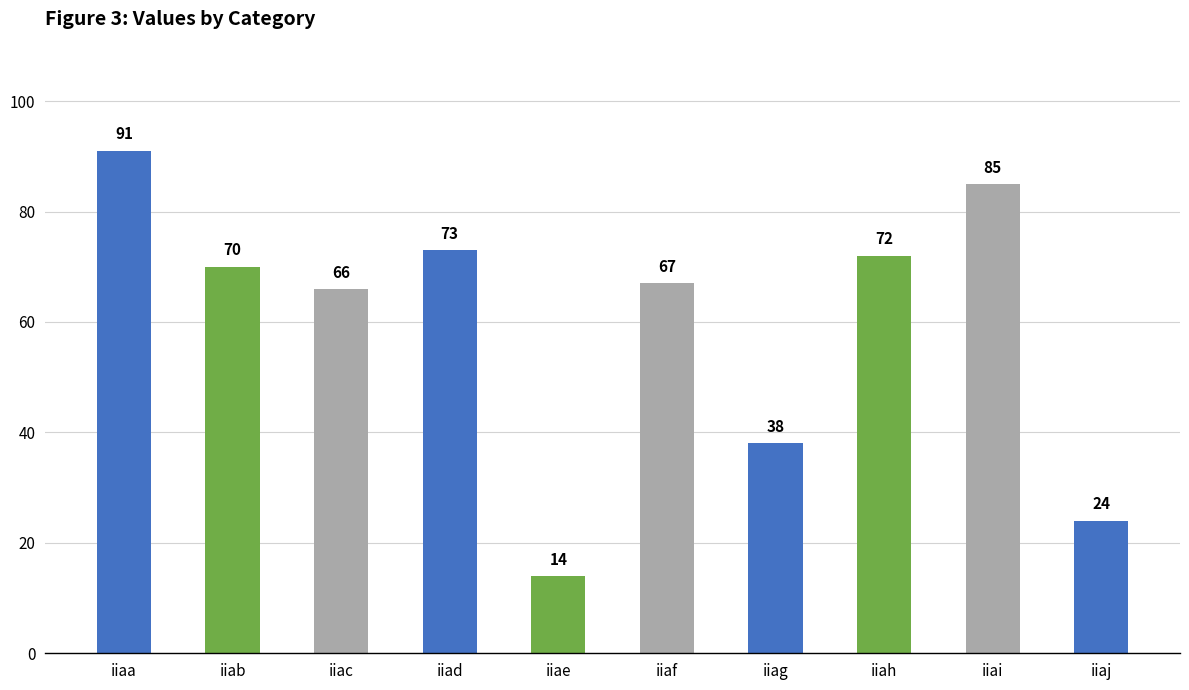

At which label does the data first exceed 70?

iiaa